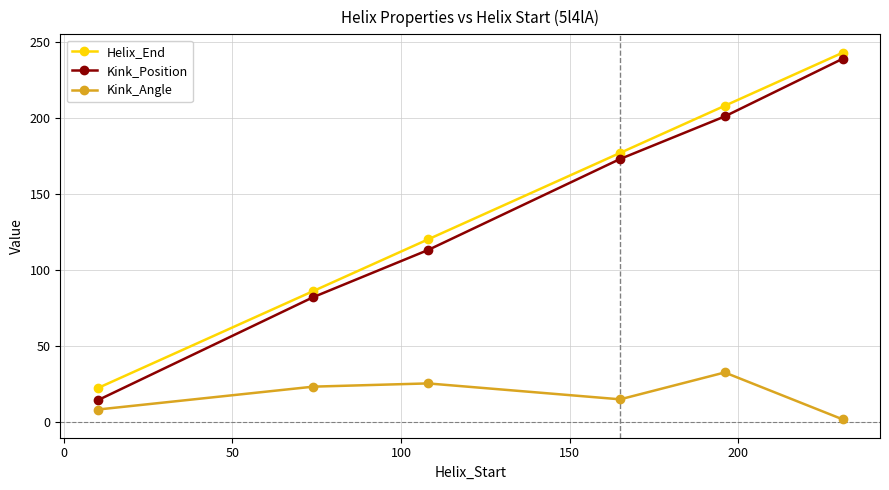

What is the average value of the Helix_End series?

142.7